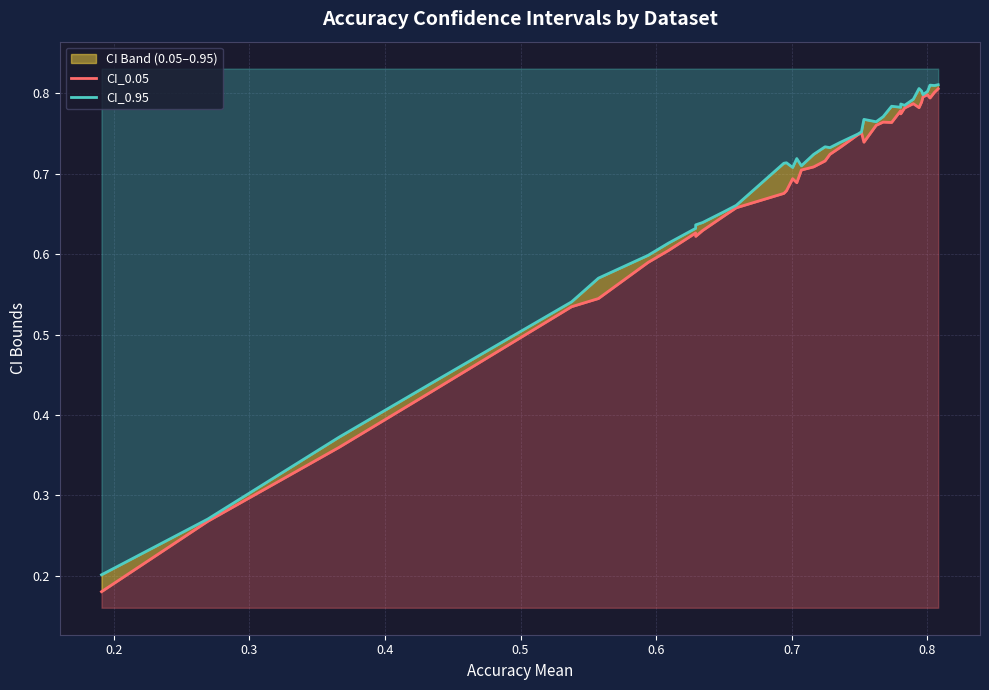

Reading right to left, transcribe all the data shown in this chart.

CI_0.05: 0.8	0.8	0.8	0.8	0.8	0.8	0.8	0.8	0.8	0.8	0.8	0.8	0.8	0.8	0.8	0.7	0.8	0.7	0.7	0.7	0.7	0.7	0.7	0.7	0.7	0.7	0.7	0.7	0.6	0.6	0.6	0.6	0.6	0.6	0.5	0.5	0.4	0.4	0.3	0.2
CI_0.95: 0.8	0.8	0.8	0.8	0.8	0.8	0.8	0.8	0.8	0.8	0.8	0.8	0.8	0.8	0.8	0.8	0.8	0.7	0.7	0.7	0.7	0.7	0.7	0.7	0.7	0.7	0.7	0.7	0.7	0.6	0.6	0.6	0.6	0.6	0.6	0.5	0.4	0.4	0.3	0.2